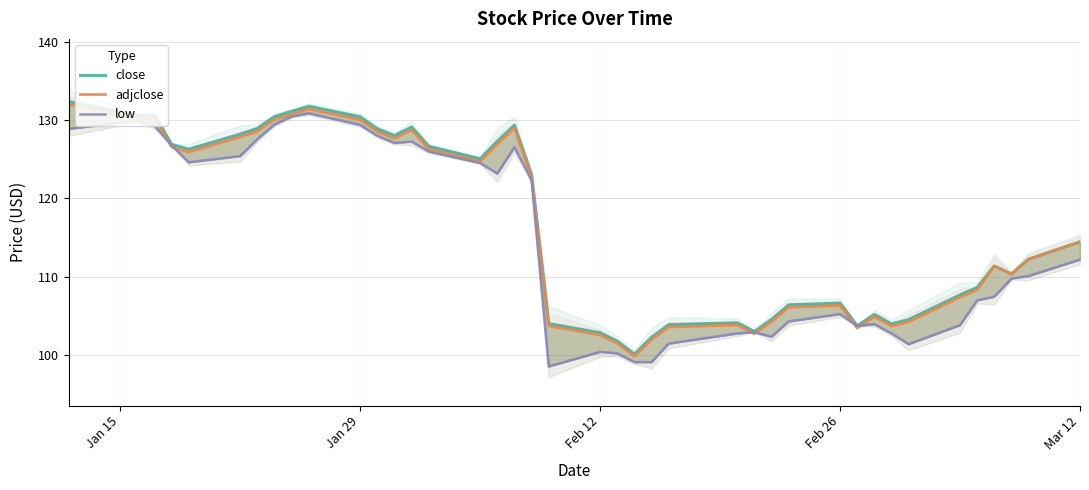

After their last crossing, which series has the higher values: low or adjclose?

adjclose